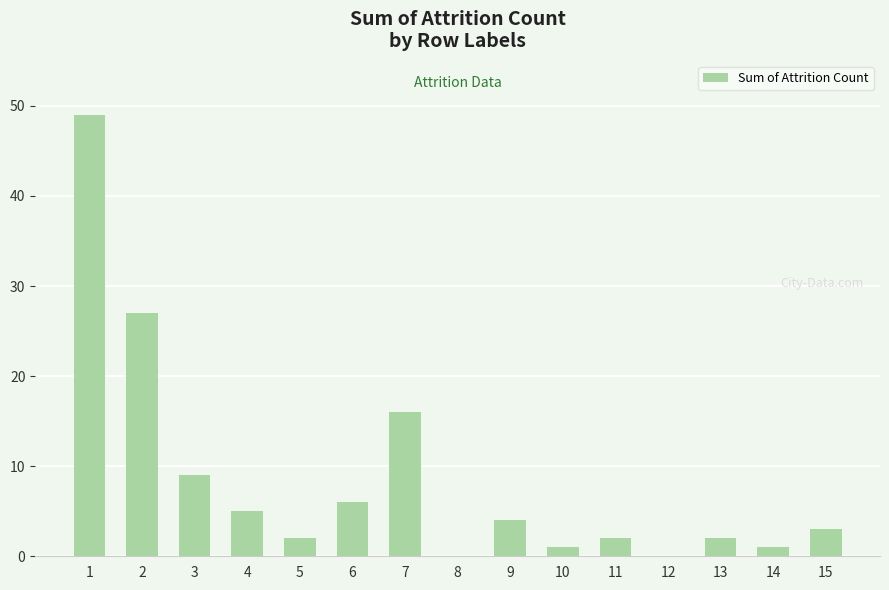

The chart shows a value of -21 at 8. True or false?

False